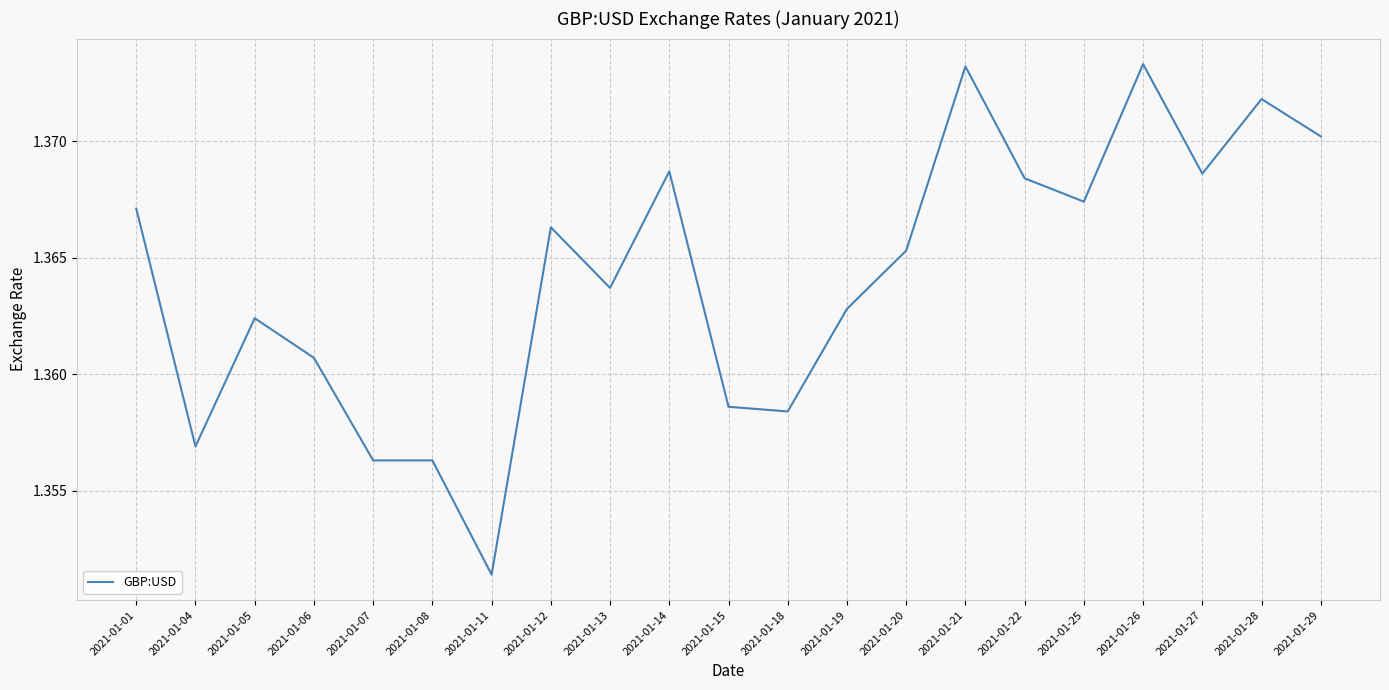

Is it true that the value at 2021-01-19 is 0.9?

False